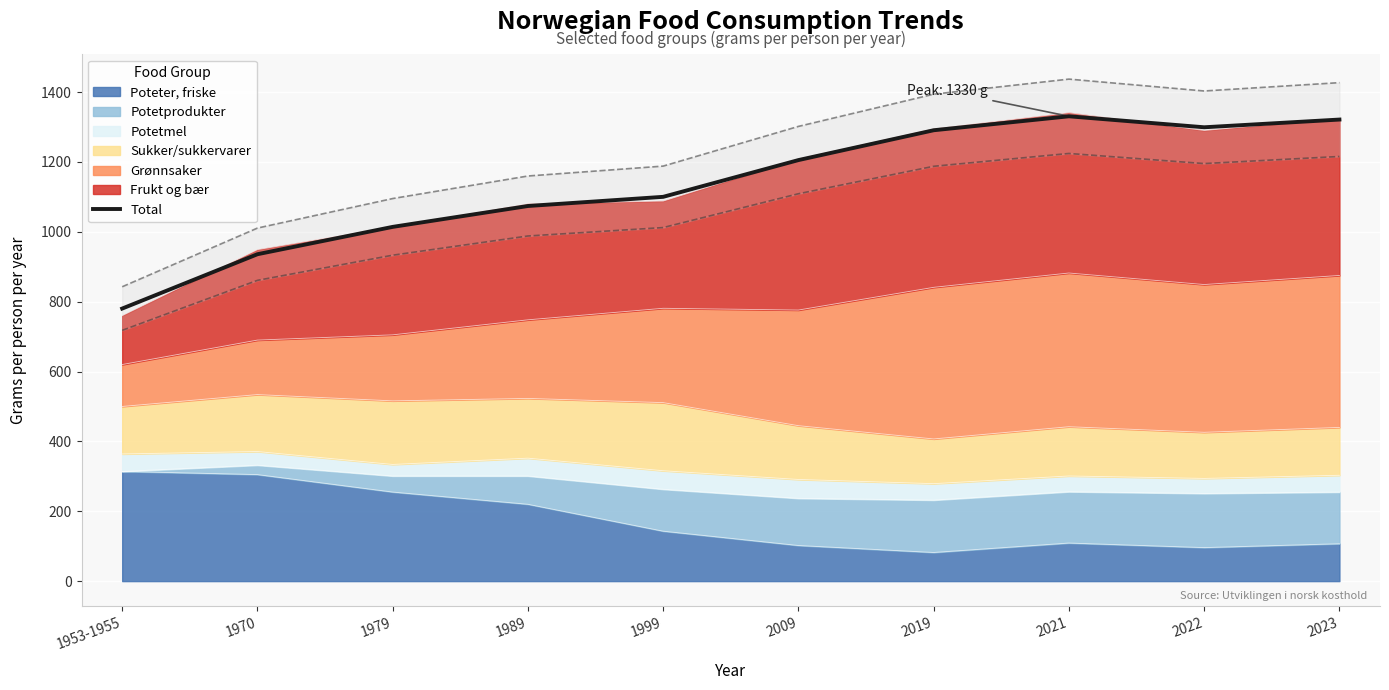

Is it true that the value at 1979 is 1726.2?

False